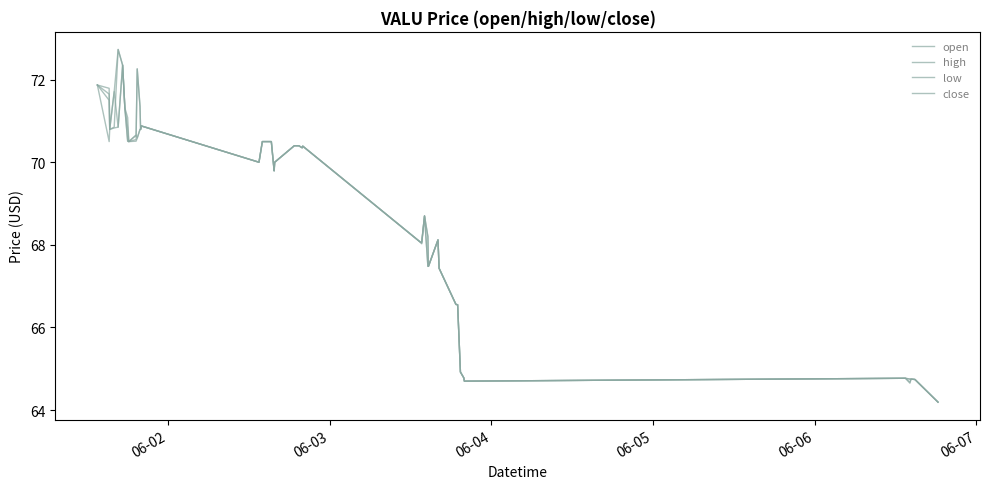

Does the chart display data point markers on the line(s)?

No